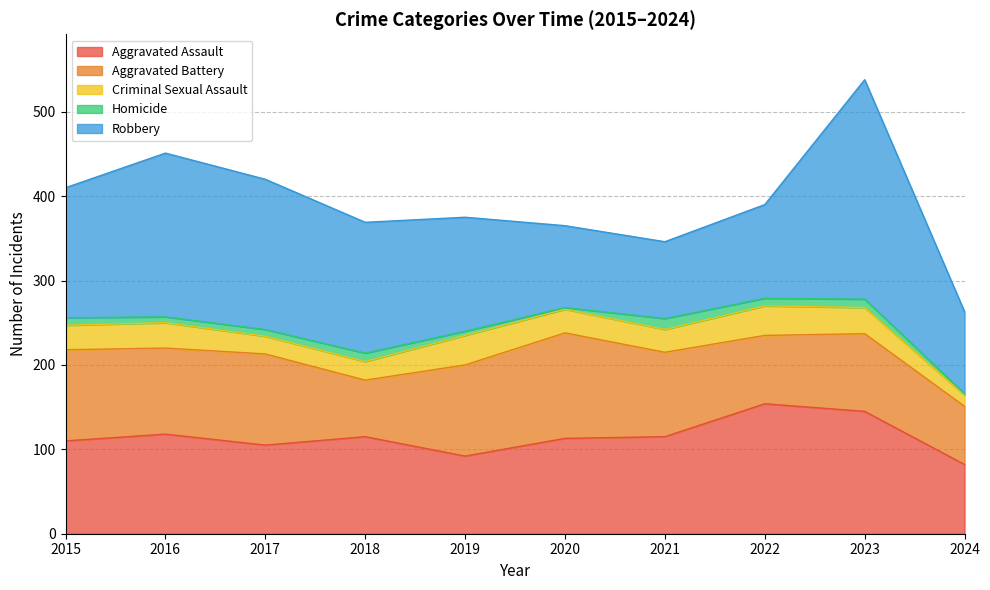

True or false: Criminal Sexual Assault and Homicide intersect in this chart.

False